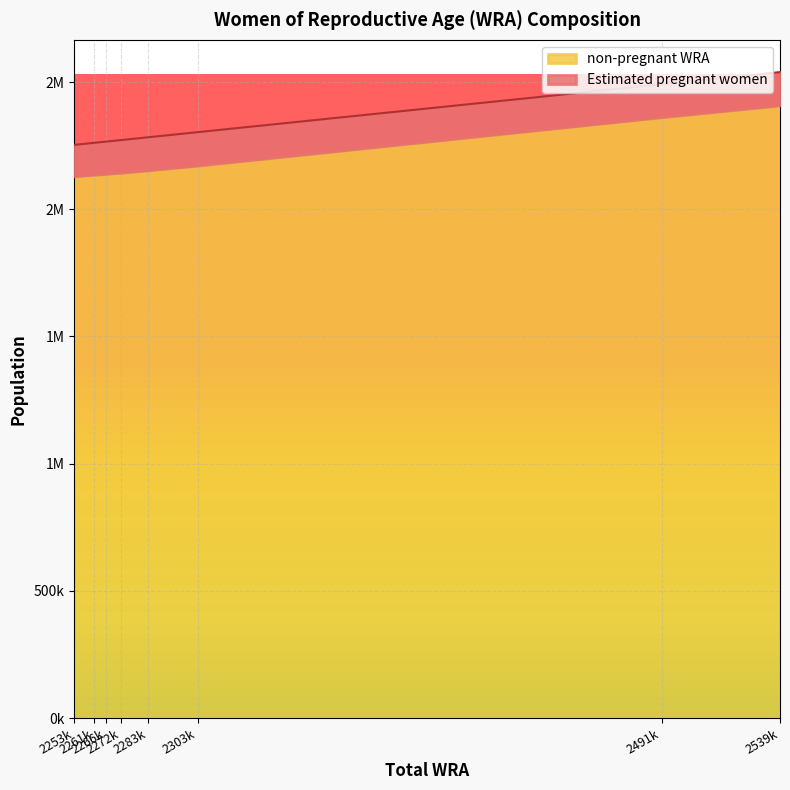

True or false: non-pregnant WRA and Estimated pregnant women cross at least once.

False